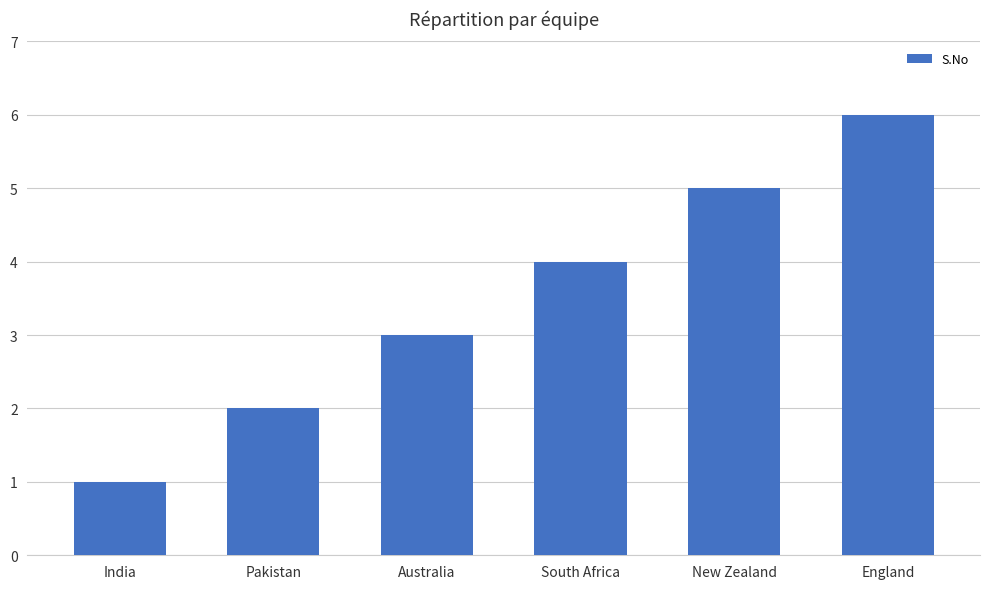

How many bars are there in total?

6